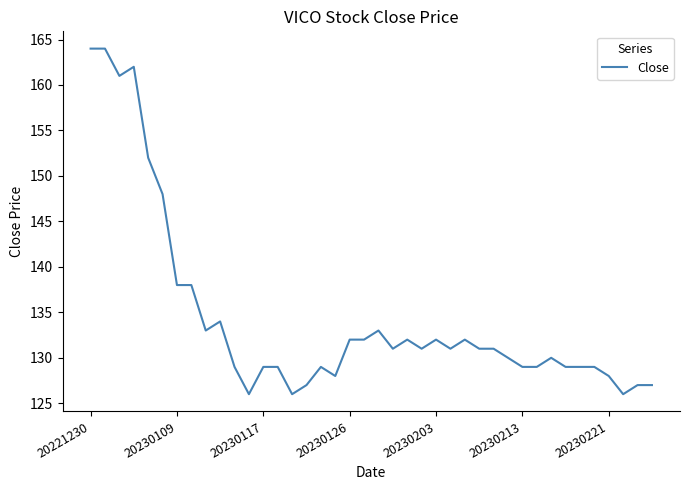

What is the difference between the maximum and minimum values?

38